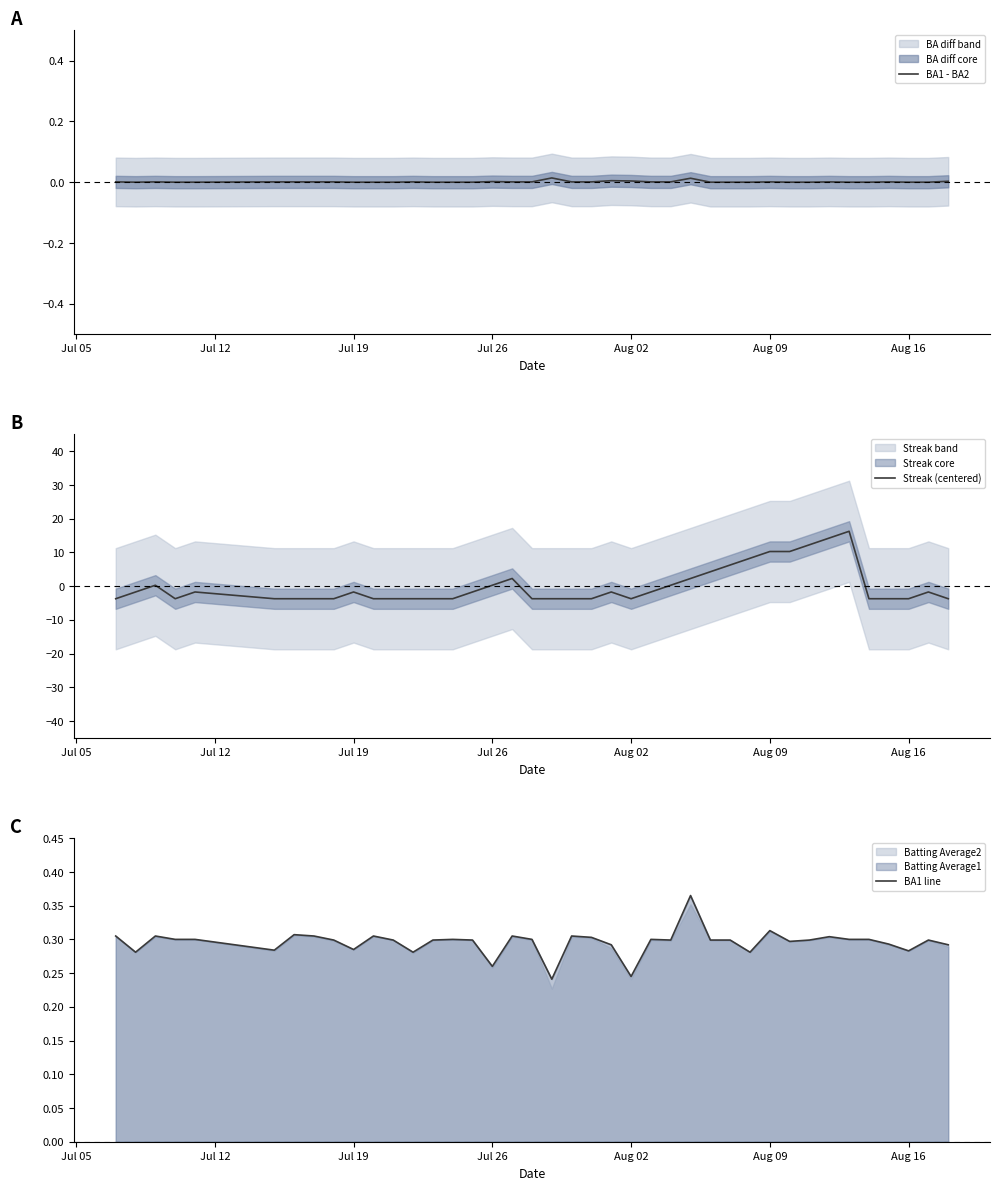

What is the maximum value for BA1 line?

0.4